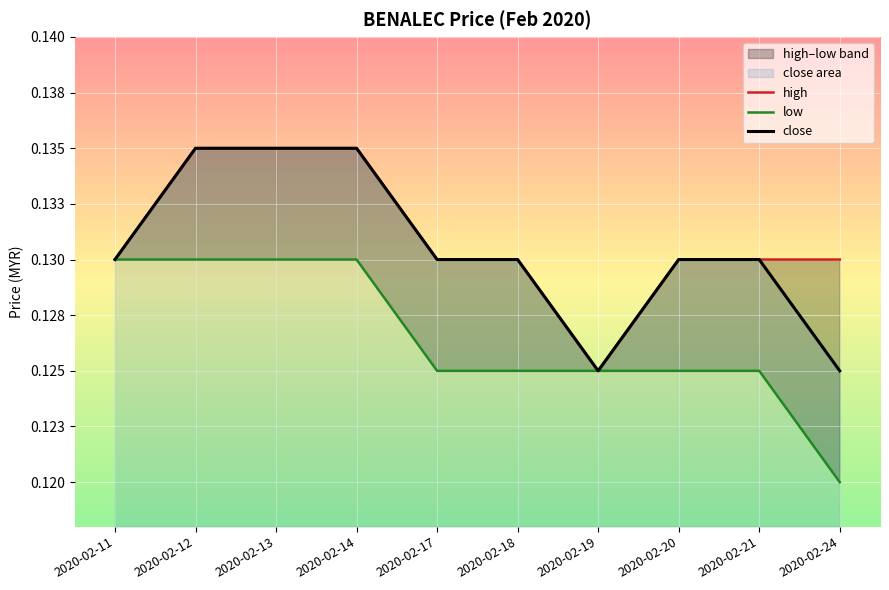

What value does the high series have at 2020-02-24?

0.1